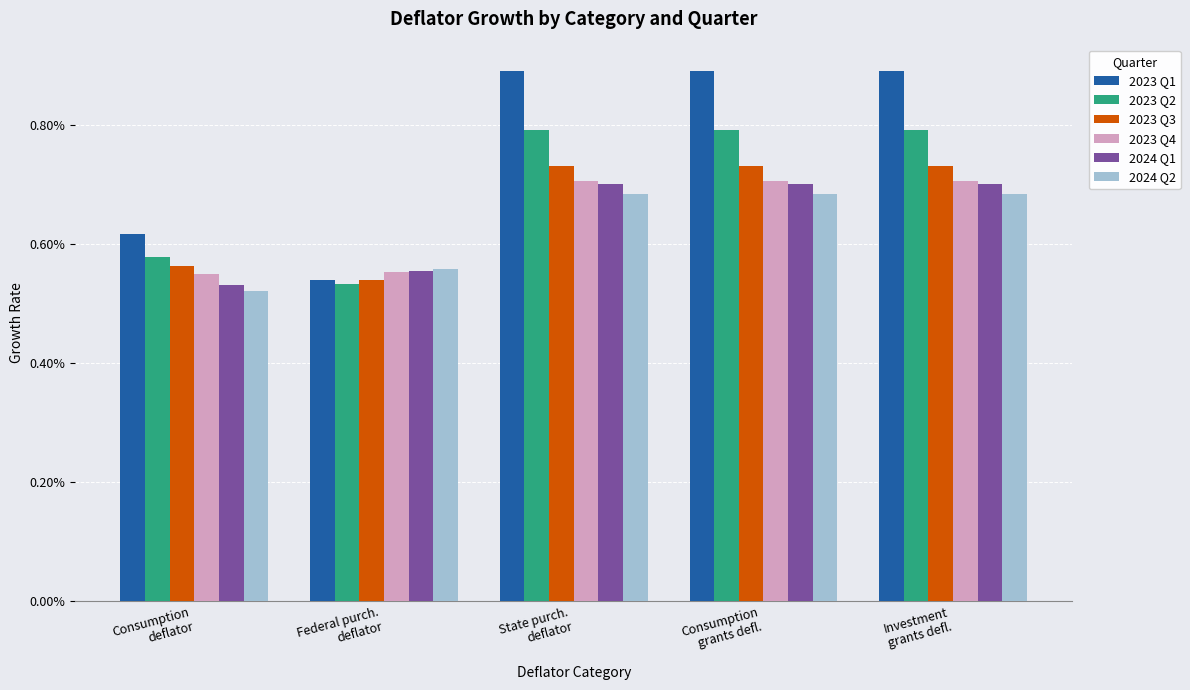

What are all the series names shown in the legend?

2023 Q1, 2023 Q2, 2023 Q3, 2023 Q4, 2024 Q1, 2024 Q2